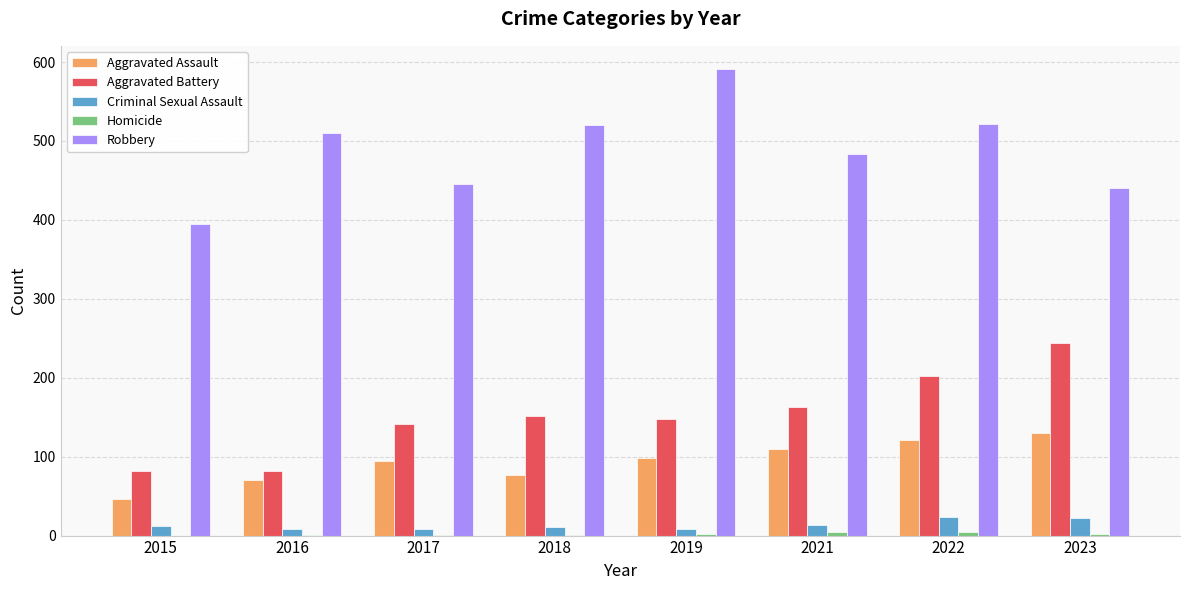

What is the greatest value displayed?

591